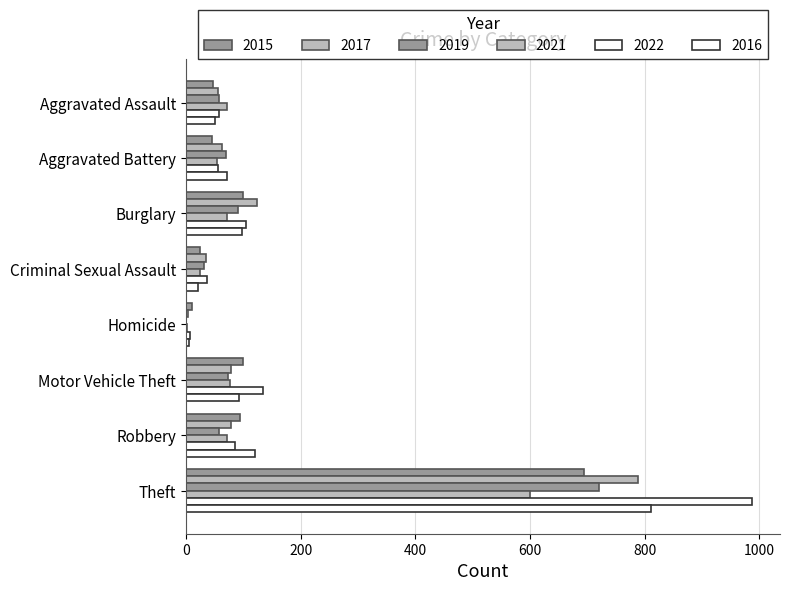

Between Aggravated Battery and Homicide, which is larger?

Aggravated Battery